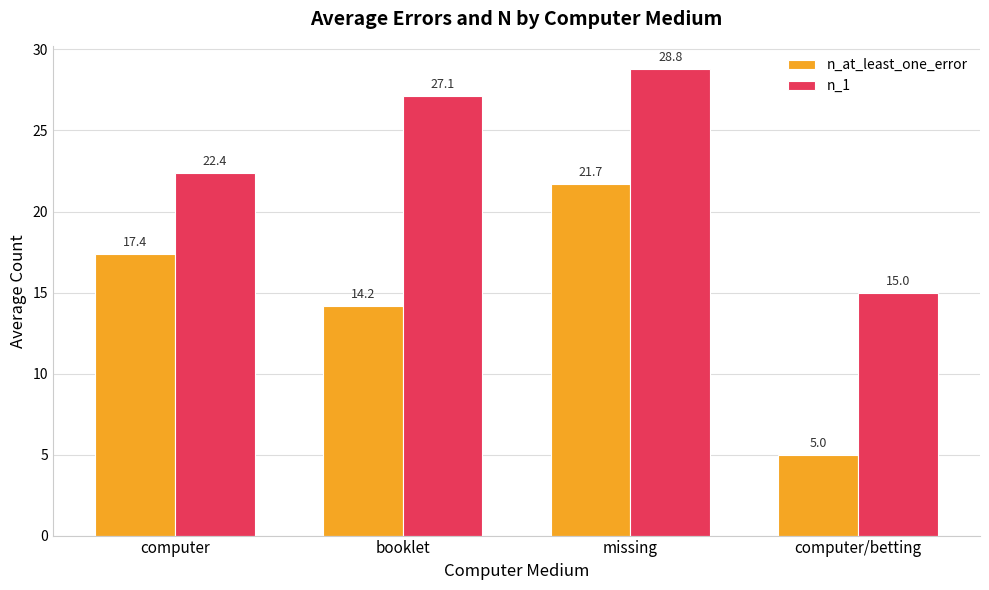

List the series in order of their peak value, highest first.

n_1, n_at_least_one_error